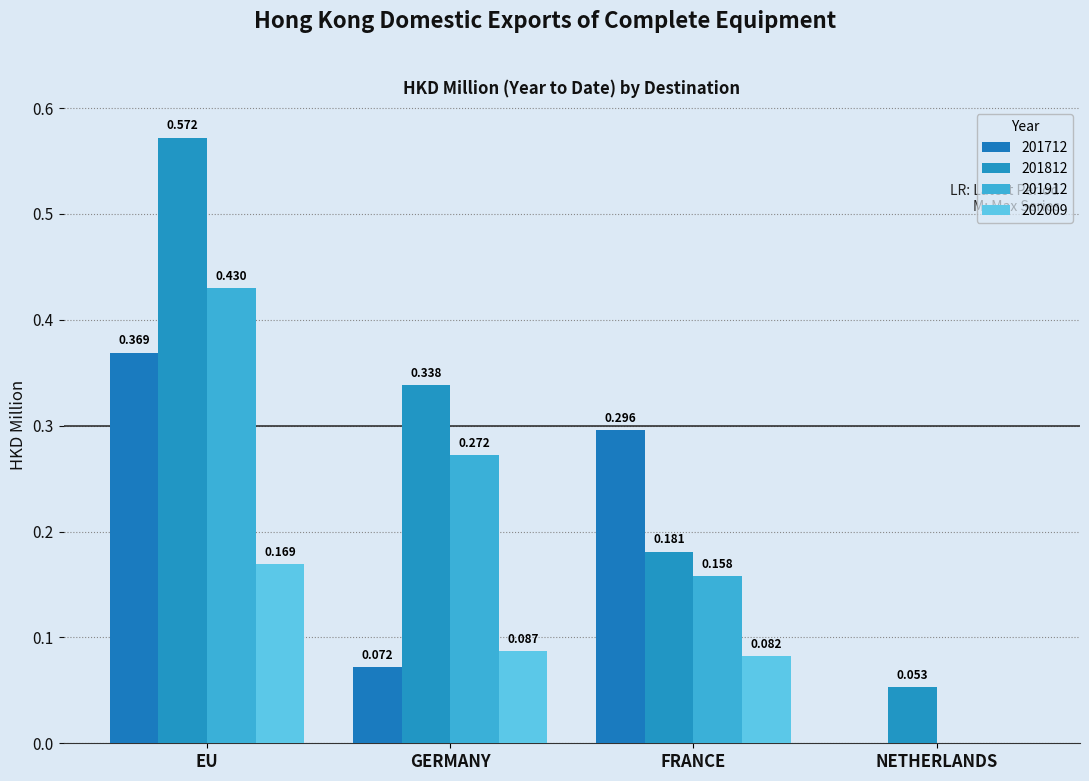

How many positive values does the 201712 series have?

3